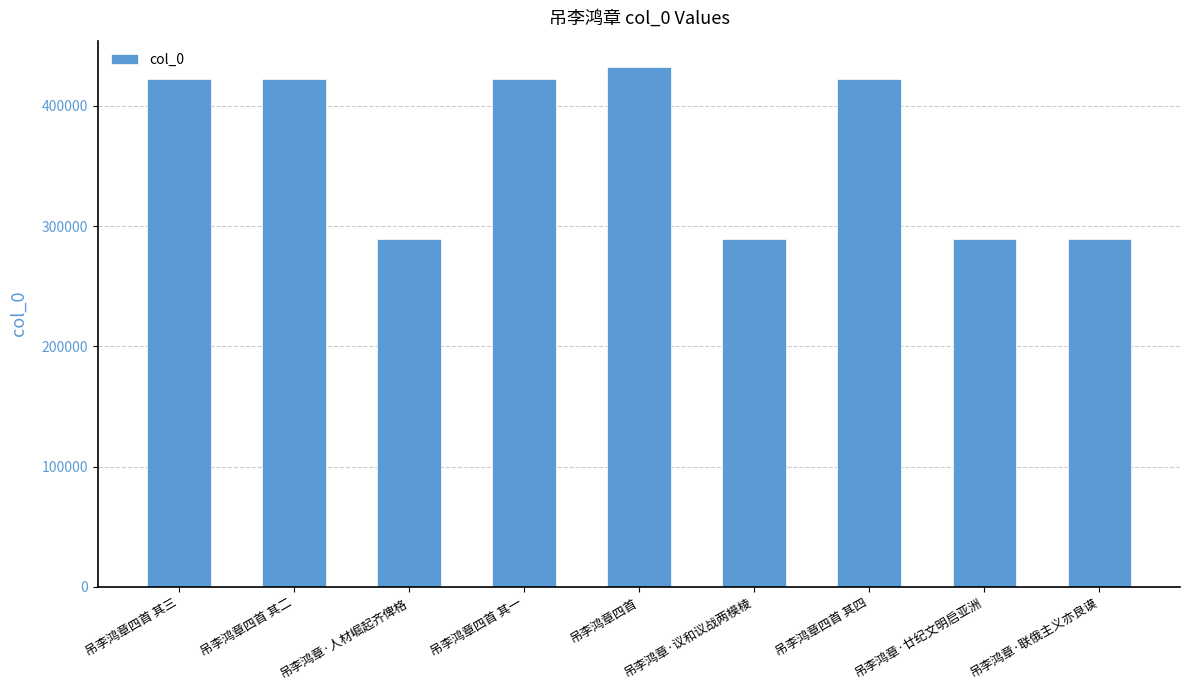

At which label is the value closest to 361096?

吊李鸿章四首 其一